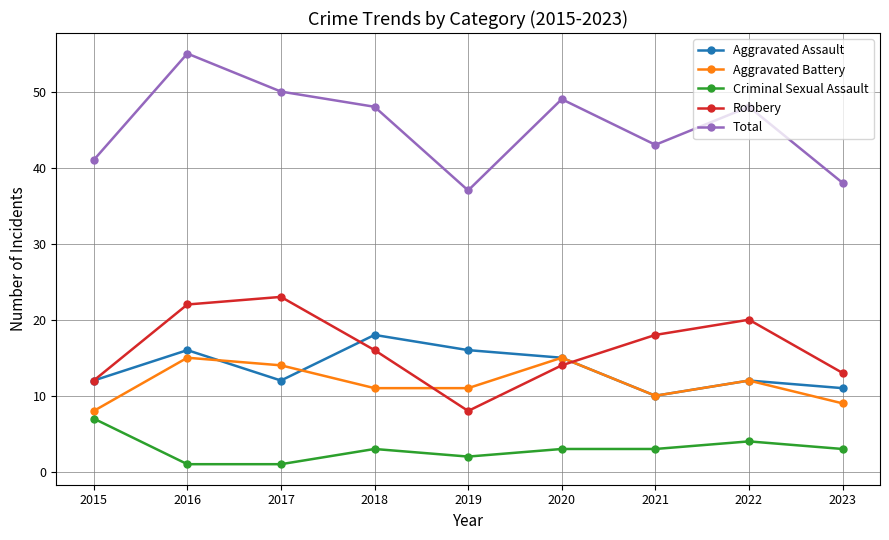

True or false: Total and Aggravated Assault intersect in this chart.

False